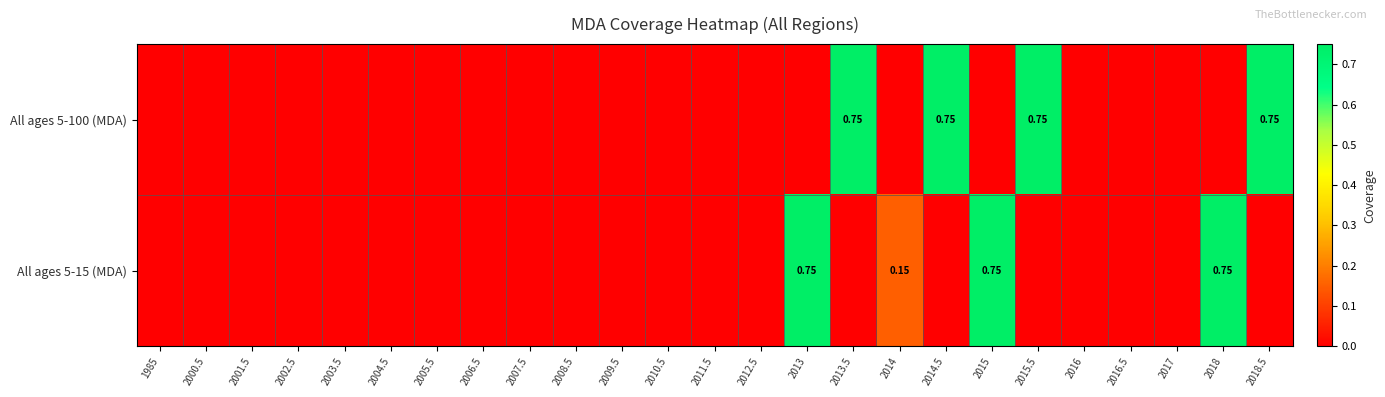

How many series are shown in this chart?

2